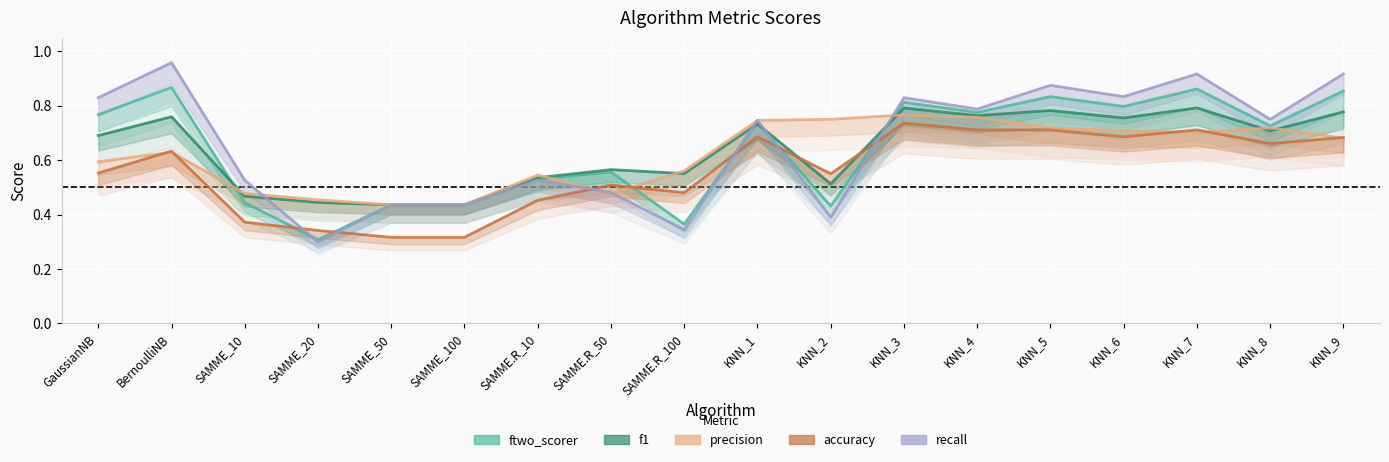

What position from the left is KNN_8?

17